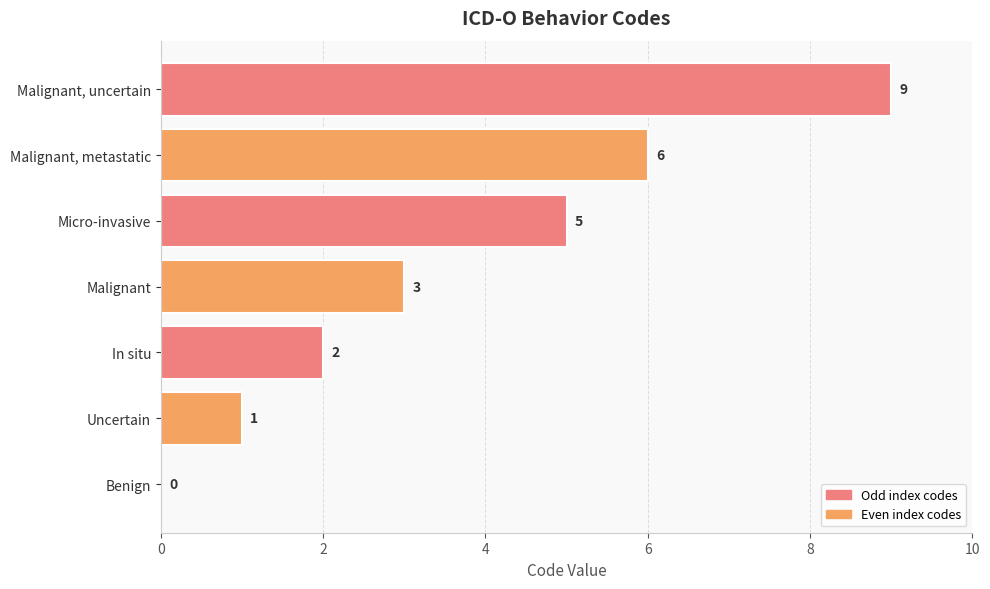

How many positive values are there?

6